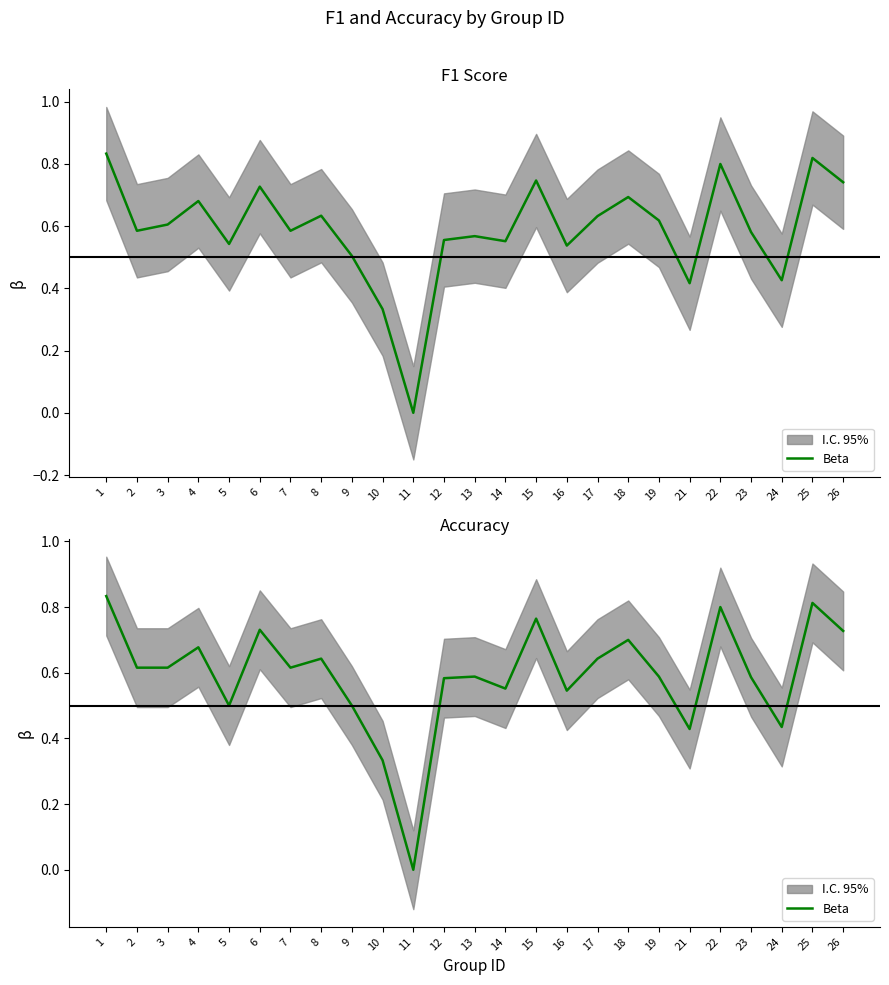

Reading right to left, what are all the values shown in this chart?

26=0.7	25=0.8	24=0.4	23=0.6	22=0.8	21=0.4	19=0.6	18=0.7	17=0.6	16=0.5	15=0.8	14=0.6	13=0.6	12=0.6	11=0.0	10=0.3	9=0.5	8=0.6	7=0.6	6=0.7	5=0.5	4=0.7	3=0.6	2=0.6	1=0.8